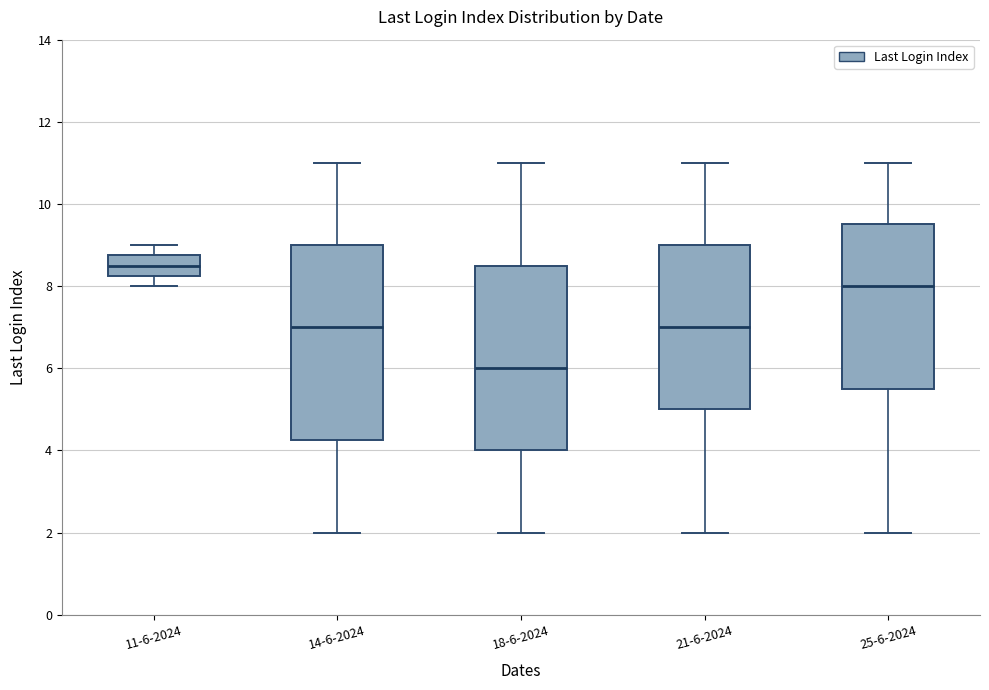

Reading left to right, transcribe this box plot: for each box, give where its median line is, the range the box spans, and where its two whiskers end, as read against the y-axis. The values are not printed on the chart, so give them approximately, as read against the axis.

11-6-2024: median 8.6, box 8.2 to 8.8, whiskers 8.0 to 9.0
14-6-2024: median 7.0, box 4.2 to 9.0, whiskers 2.0 to 11.0
18-6-2024: median 6.0, box 4.0 to 8.6, whiskers 2.0 to 11.0
21-6-2024: median 7.0, box 5.0 to 9.0, whiskers 2.0 to 11.0
25-6-2024: median 8.0, box 5.6 to 9.6, whiskers 2.0 to 11.0